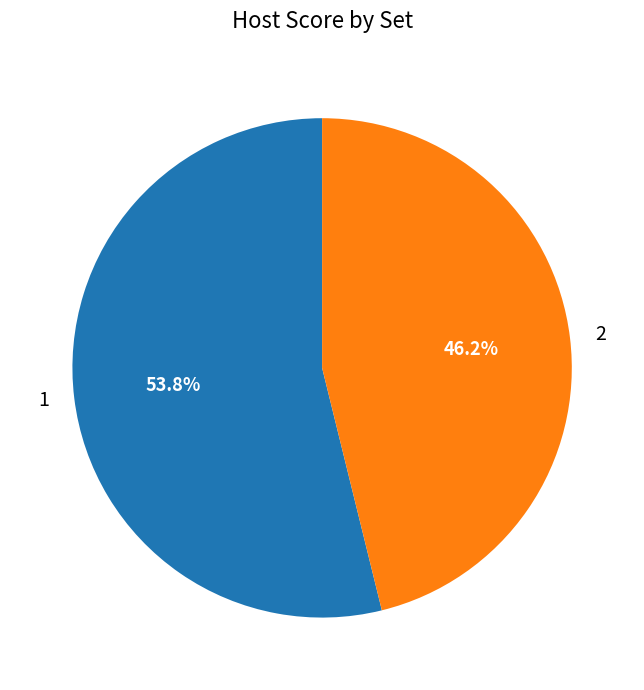

To the nearest percent, what is the average slice percentage?

50%